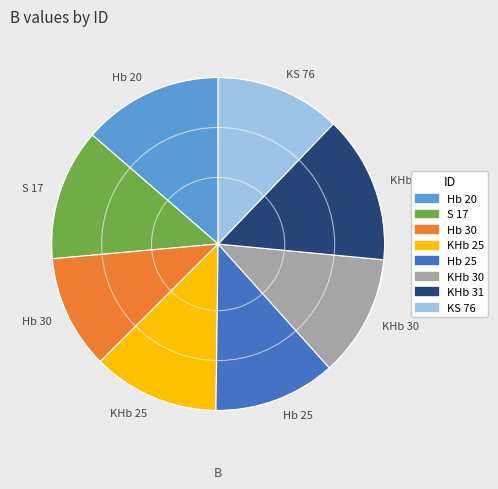

Which has a higher value, KS 76 or Hb 30?

KS 76